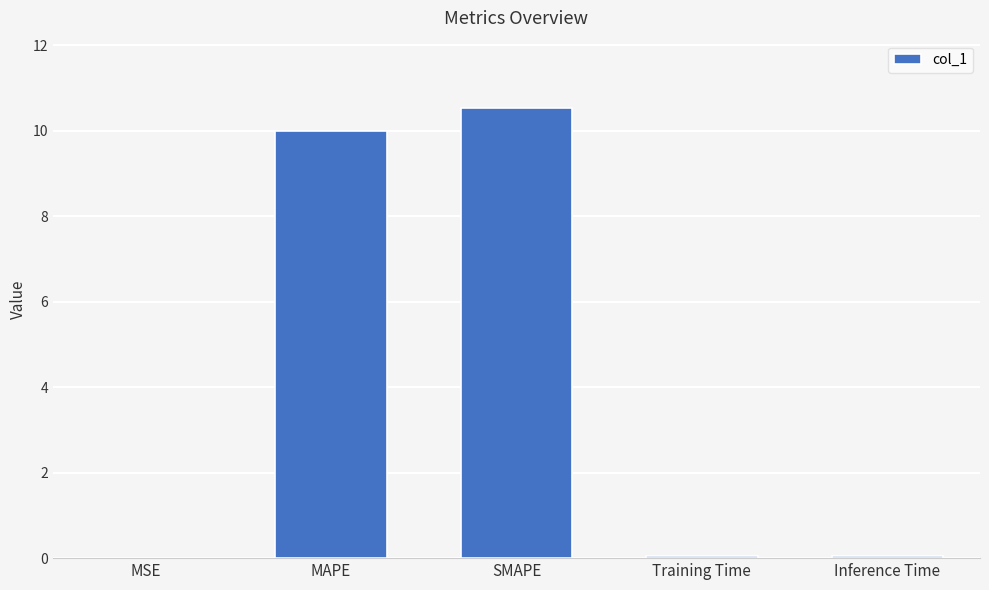

The value at Training Time is 0.0. True or false?

True